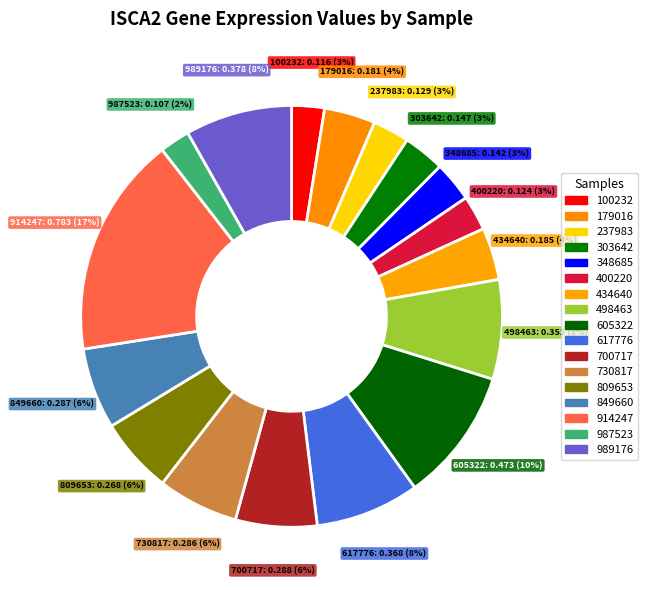

How many segments does this pie chart have?

17